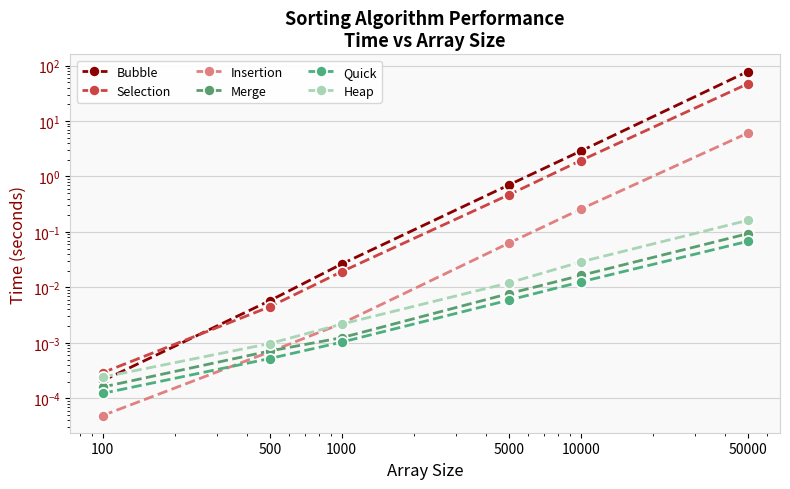

Between which two adjacent categories do Heap and Bubble first intersect?

100 and 500